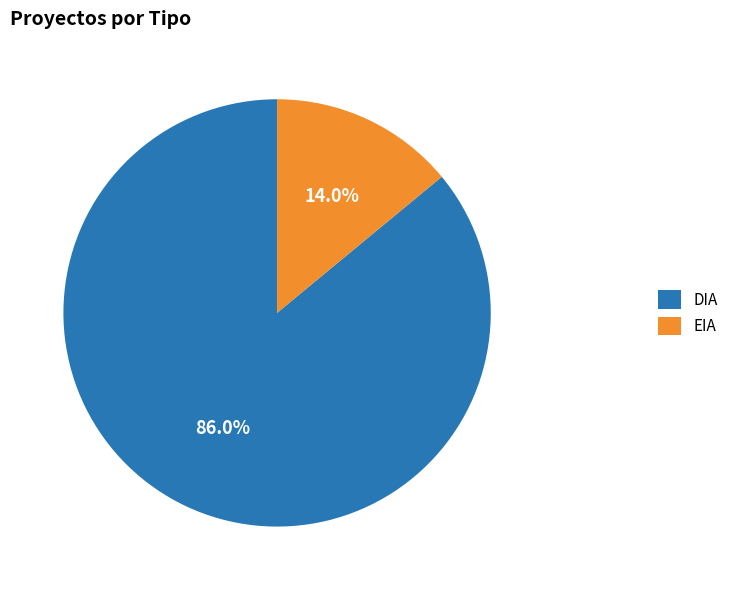

To the nearest percent, what portion does DIA represent?

86%